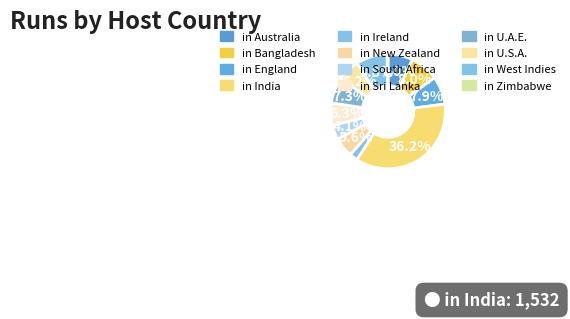

To the nearest percent, what percentage of the pie is in South Africa?

4%